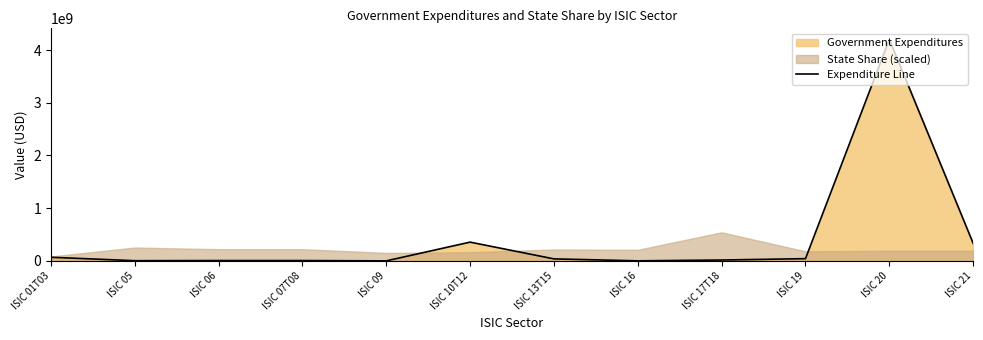

Where is the data nearest to the value 2101725423?

ISIC 10T12